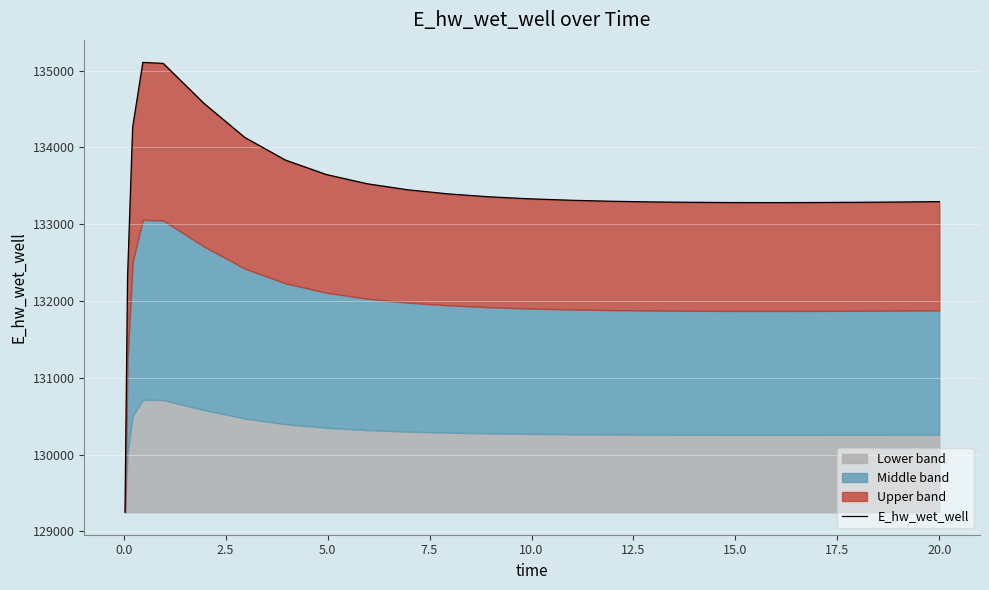

How many data points are above 133311?

13